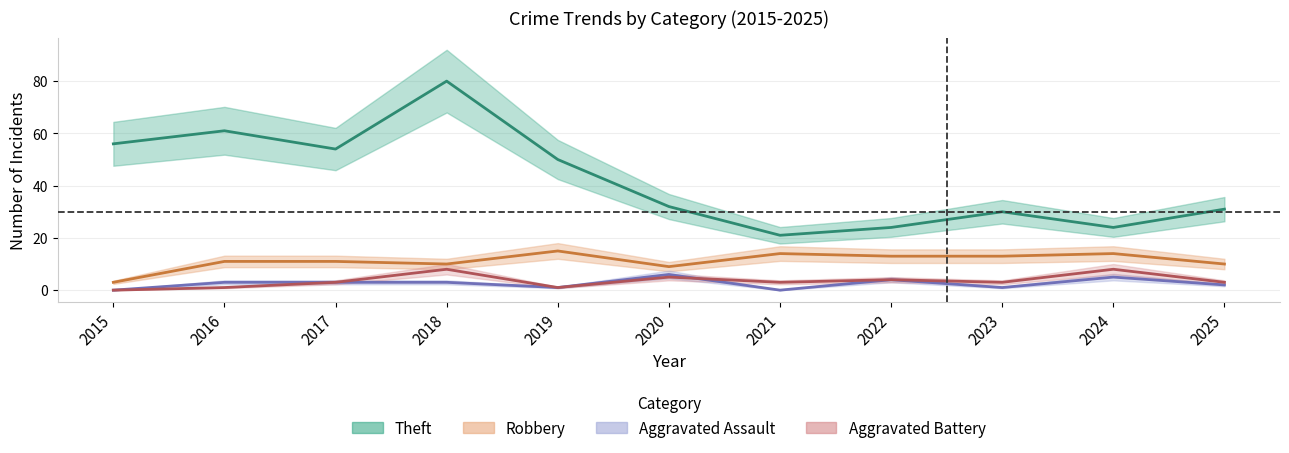

At which label does Aggravated Battery first exceed 3?

2018